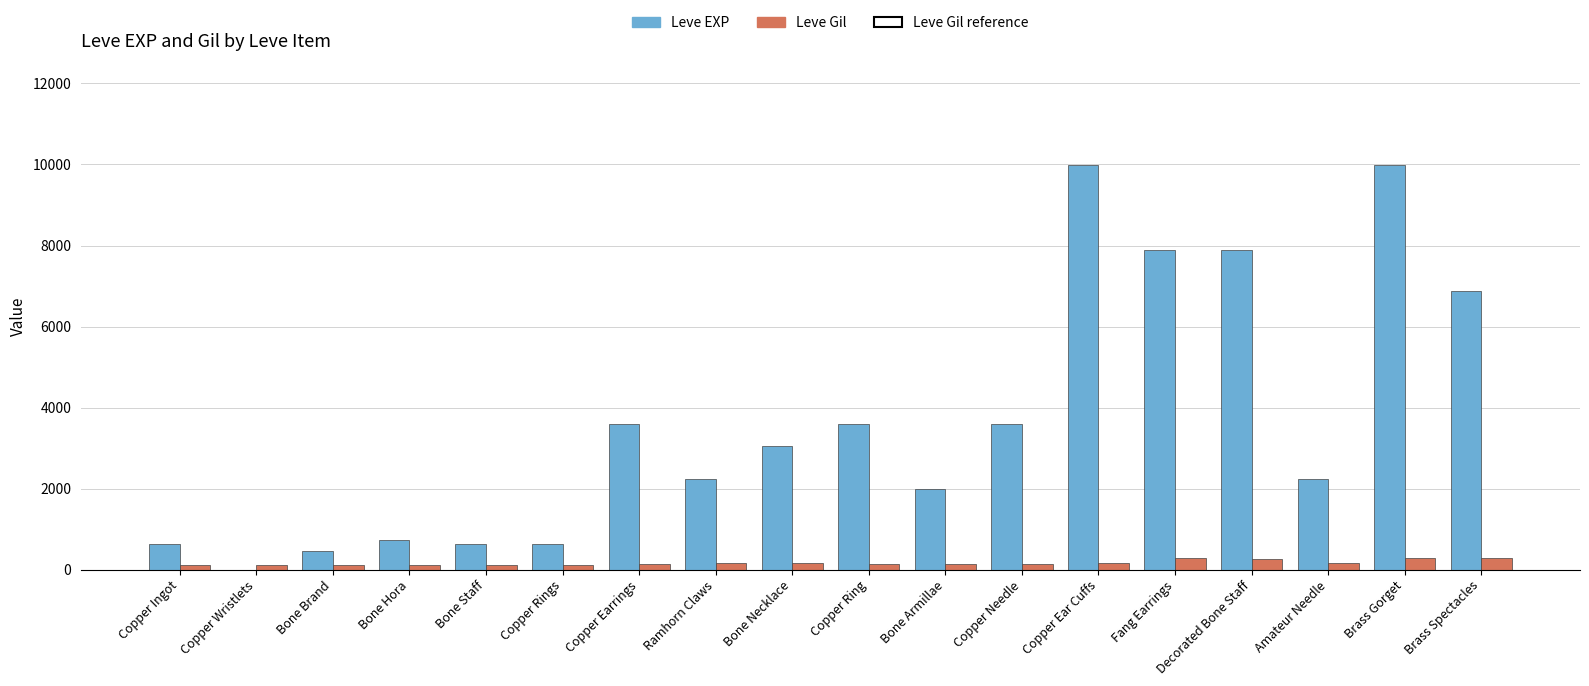

True or false: Leve EXP has a value of 630 at Bone Staff.

True